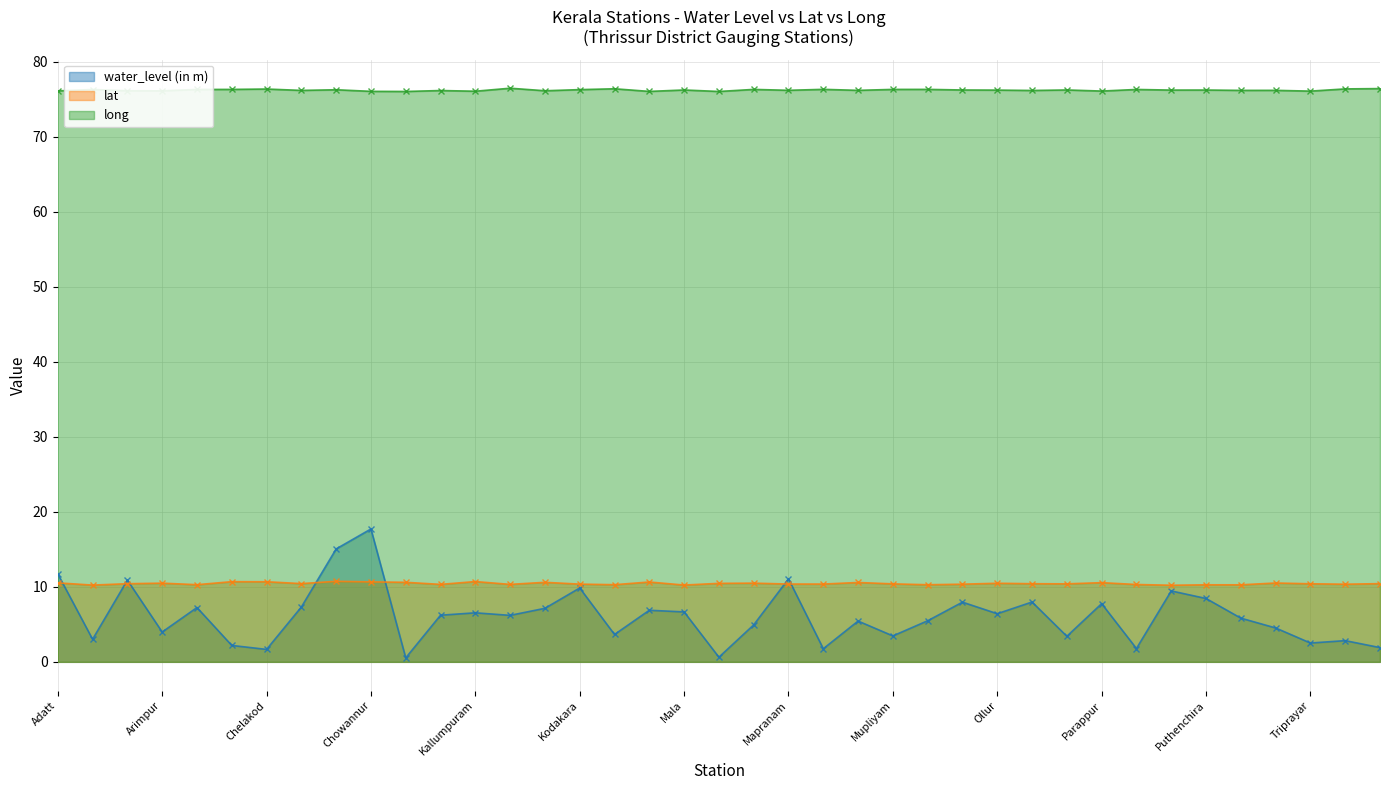

Is it true that lat equals 6.1 at Mapranam?

False